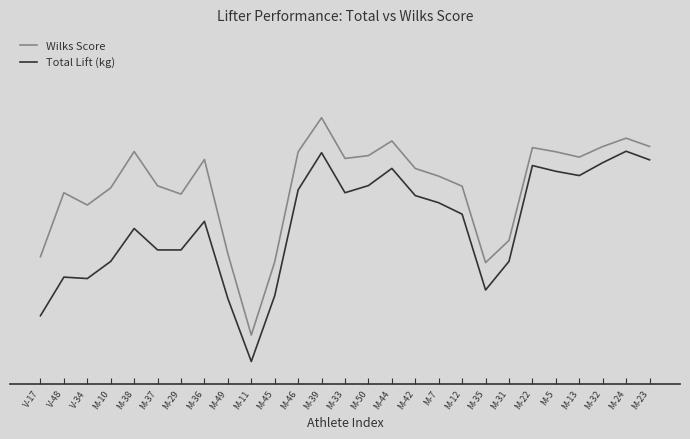

At which category does the chart reach its minimum across all series?

M-11